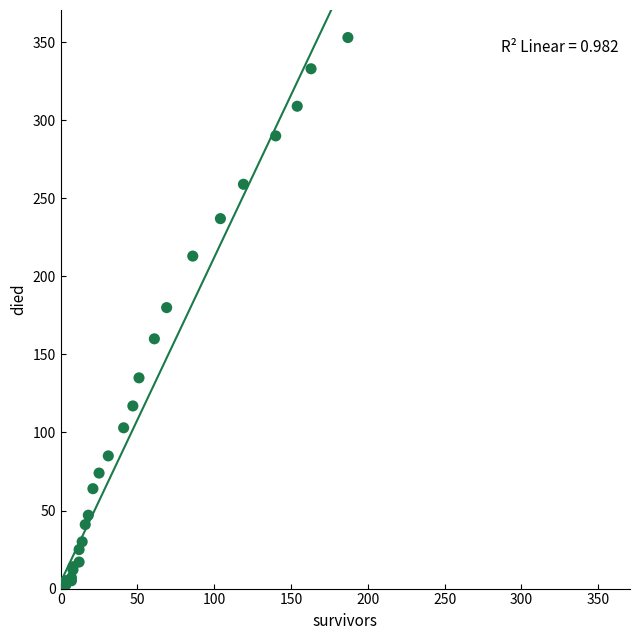

What Y value in the scatter plot is closest to 176?

180